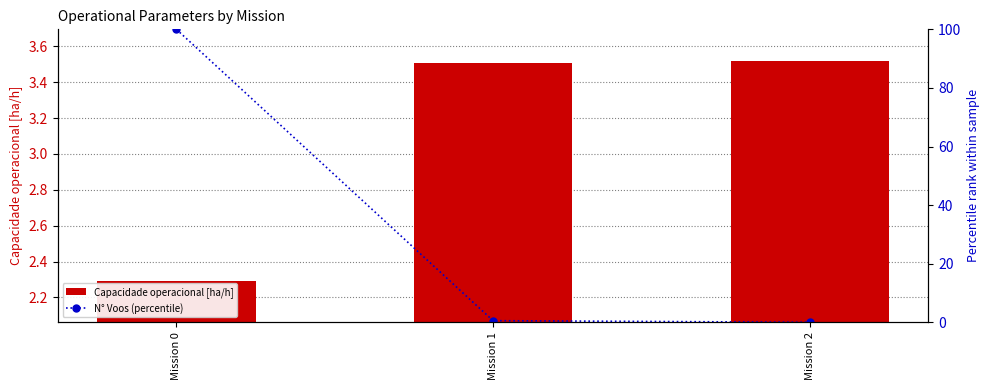

Read the Capacidade operacional [ha/h] value at Mission 0.

2.3